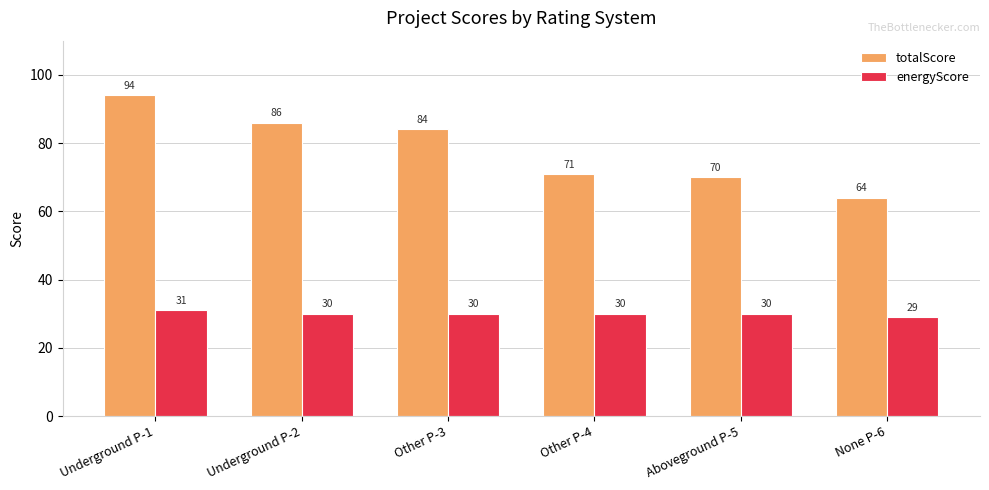

How many categories are shown in the chart?

6